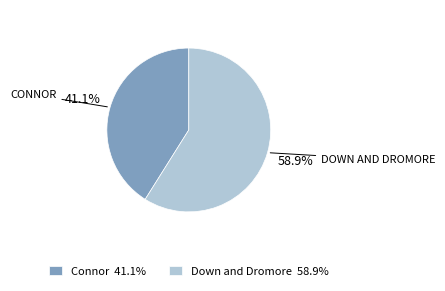

True or false: Connor accounts for 33% of the total.

False